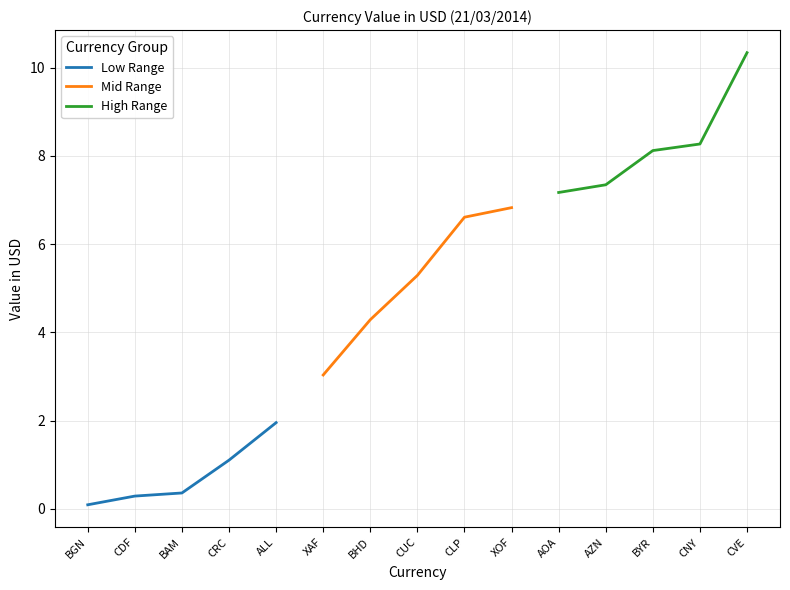

List the series in order of their peak value, lowest first.

Low Range, Mid Range, High Range